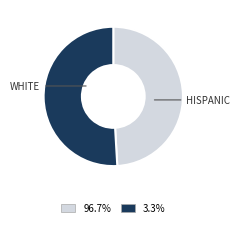

Is there a majority slice in this chart?

Yes